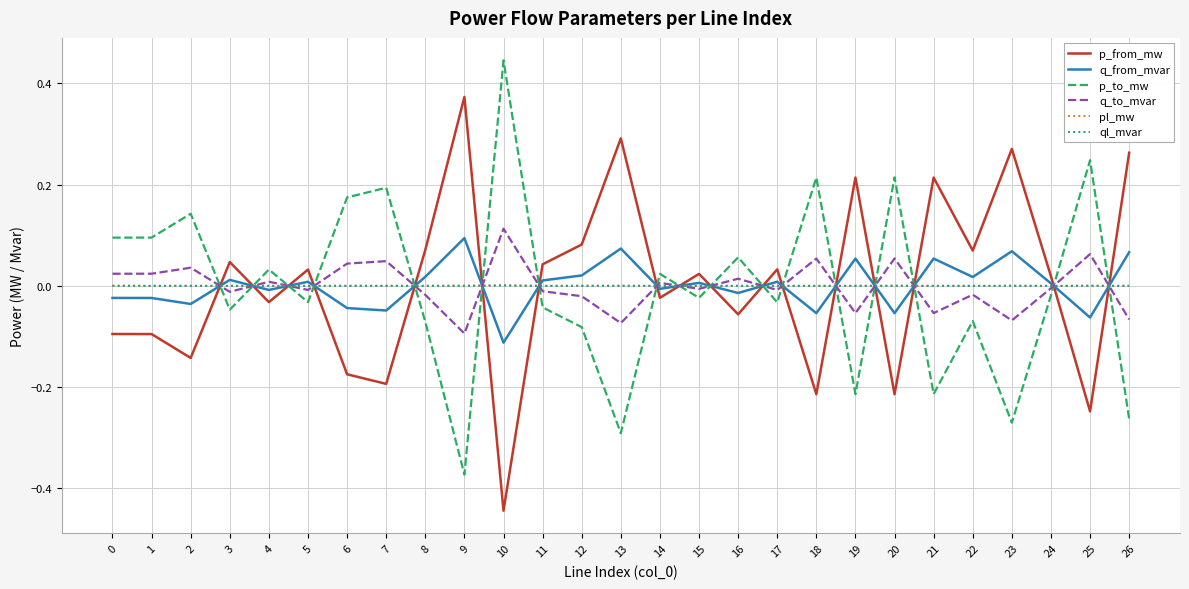

Between which two adjacent categories do ql_mvar and p_from_mw first intersect?

2 and 3